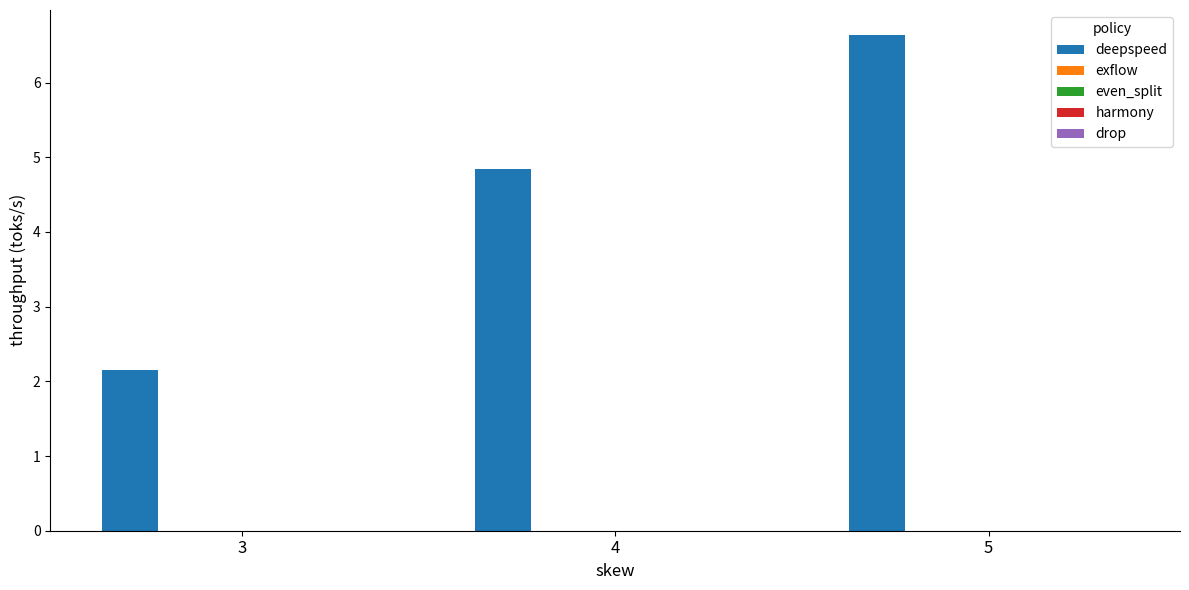

Does the chart contain stacked bars?

No